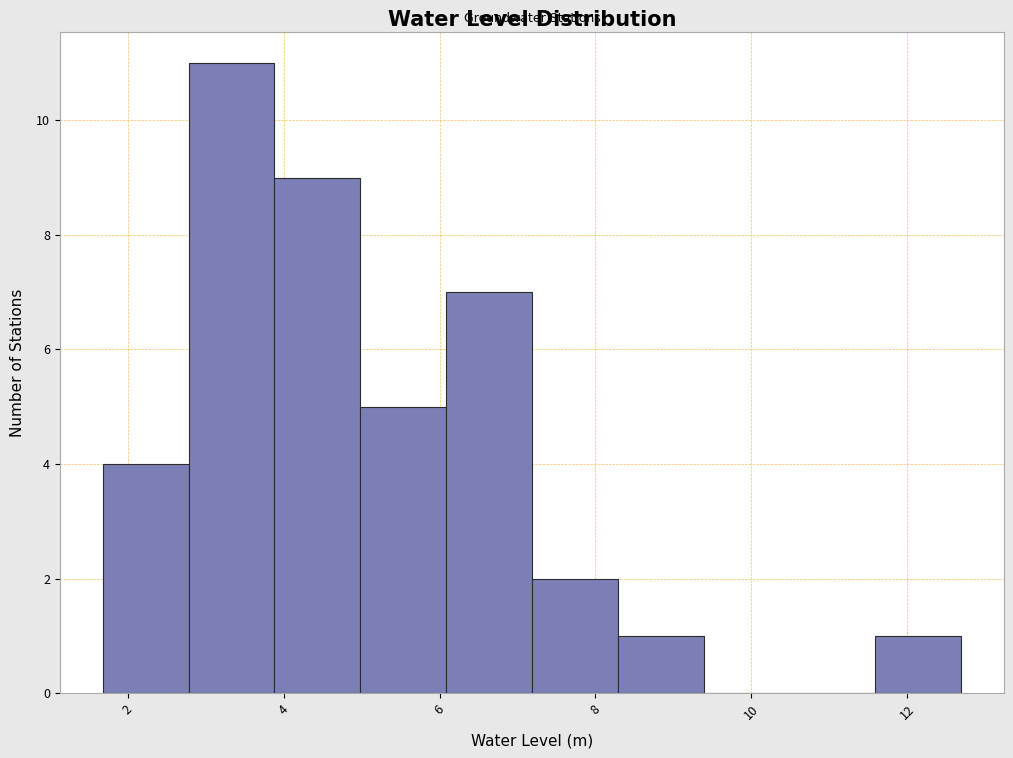

What is the height of the bar covering 7.2 to 8.2 on the x-axis? Neither the bar edges nor the heights are printed on the chart, so give them approximately, as read against the axes.

2